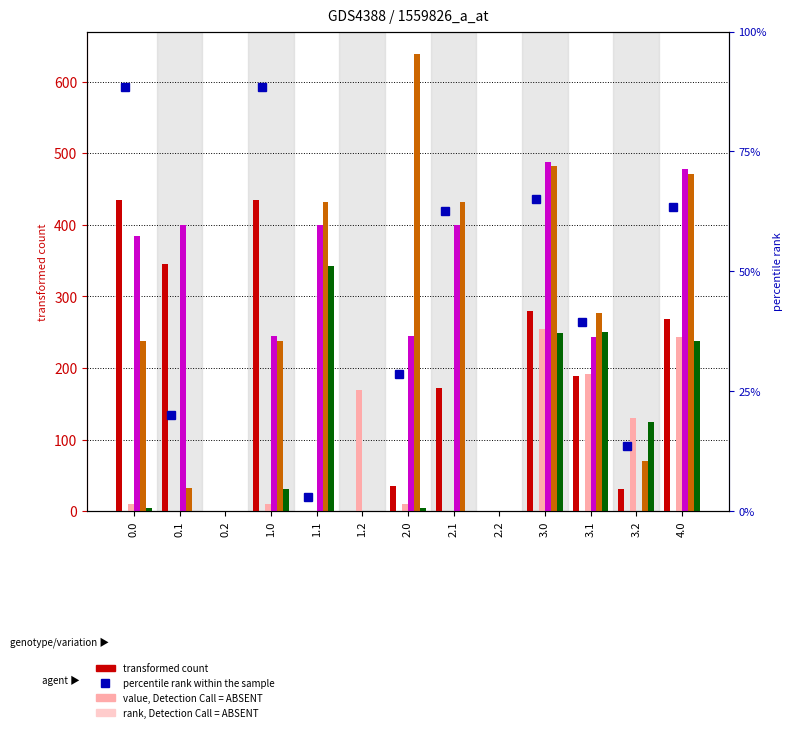

Is the value of col_19 at 4.0 greater than the value of col_2 at 0.1?

Yes